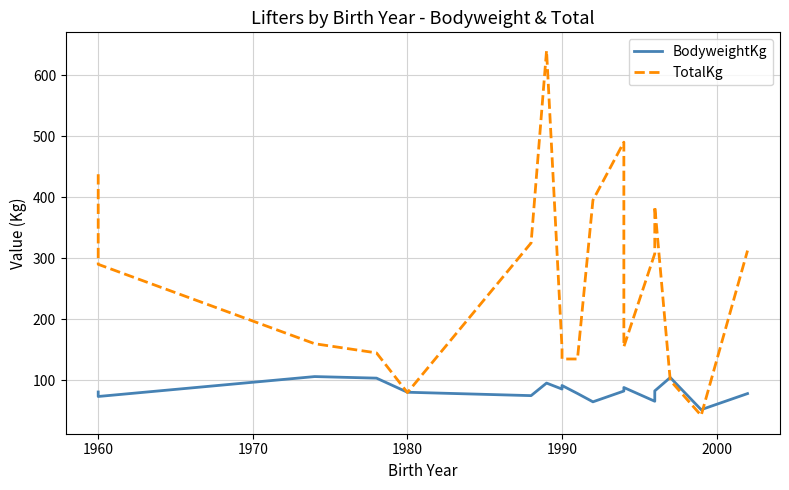

Rank the series at 2000 from lowest to highest value.

BodyweightKg, TotalKg